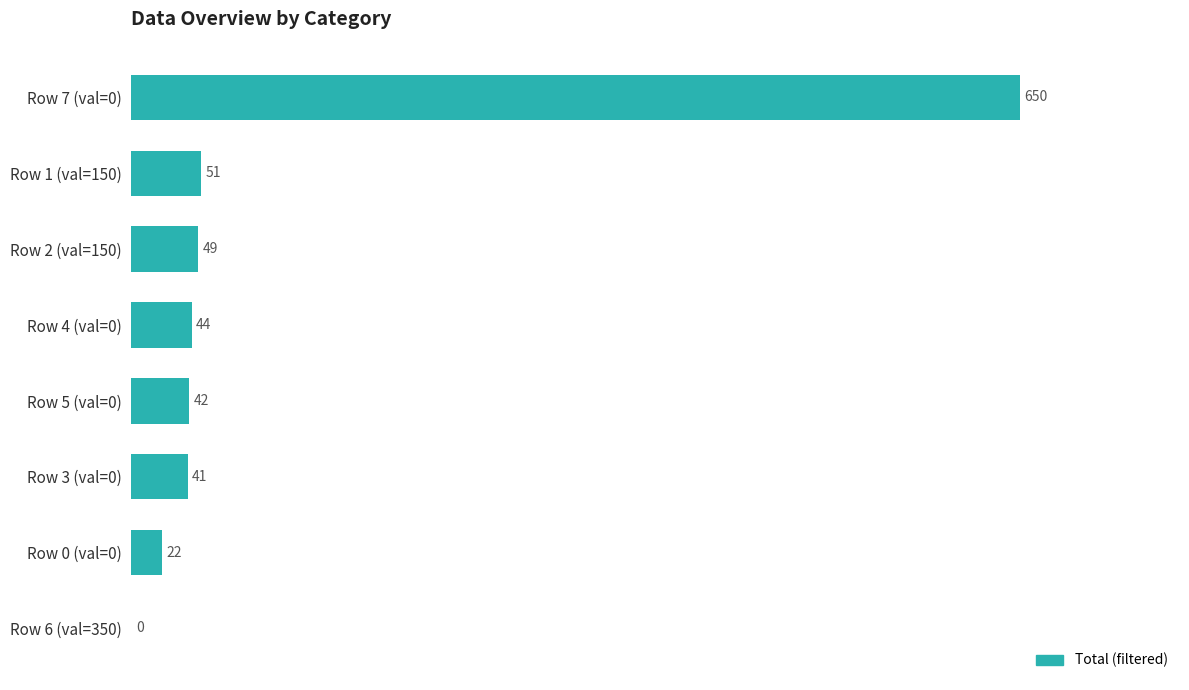

Between Row 3 (val=0) and Row 2 (val=150), which is larger?

Row 2 (val=150)